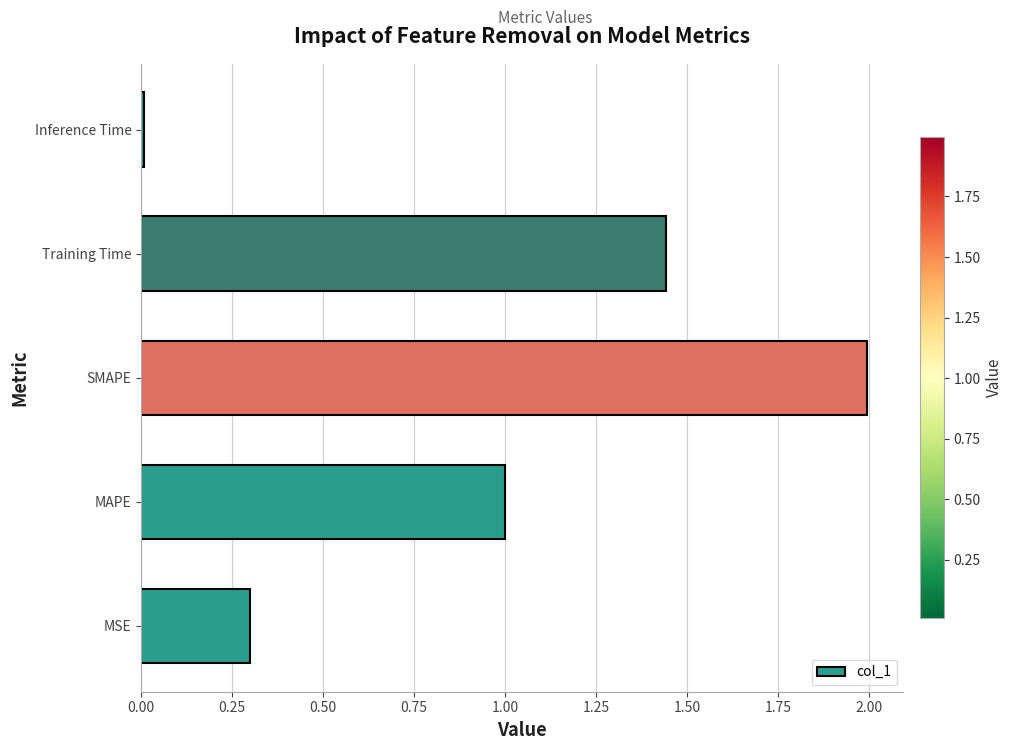

The chart shows a value of 1.0 at MAPE. True or false?

True